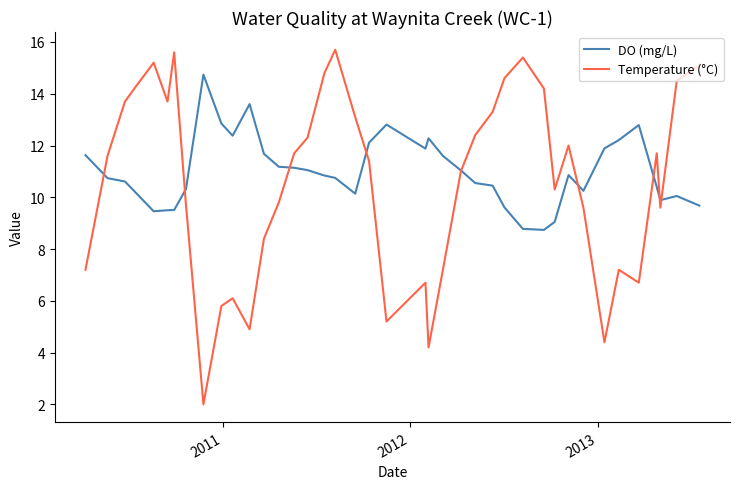

Rank the series by their average value, from lowest to highest.

Temperature (°C), DO (mg/L)